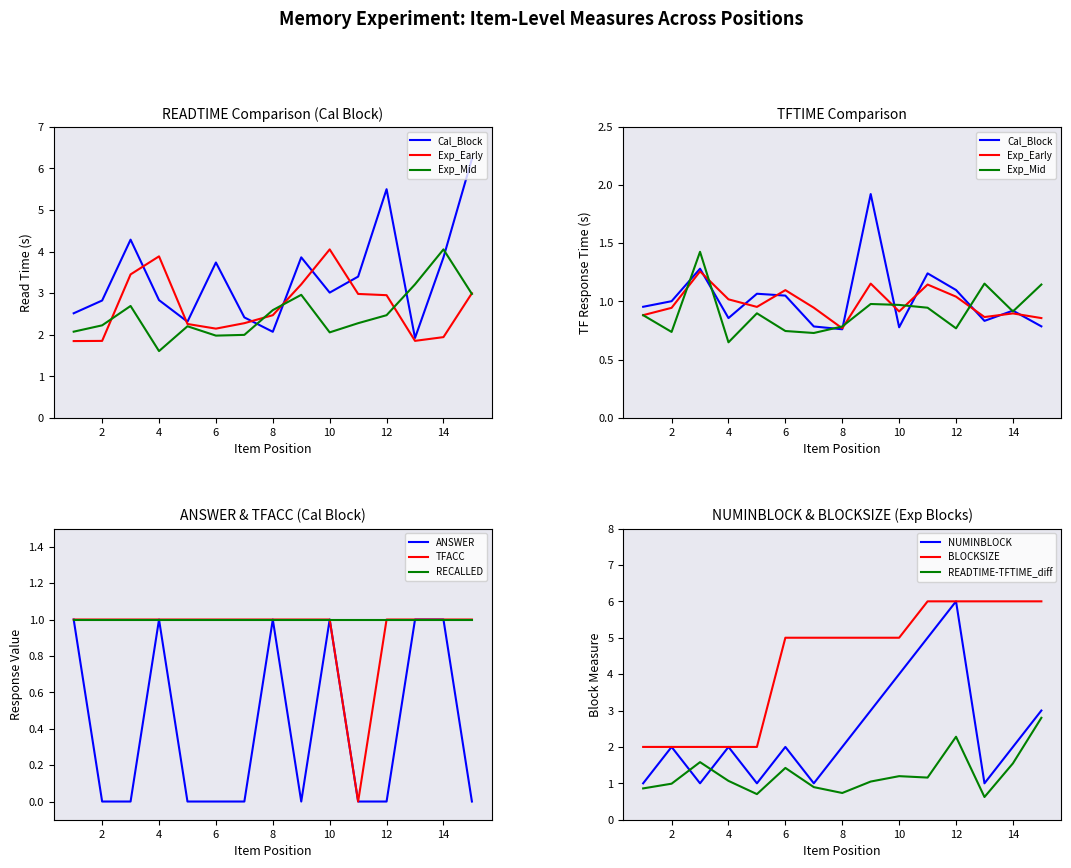

How many ANSWER values are between 0 and 1?

15